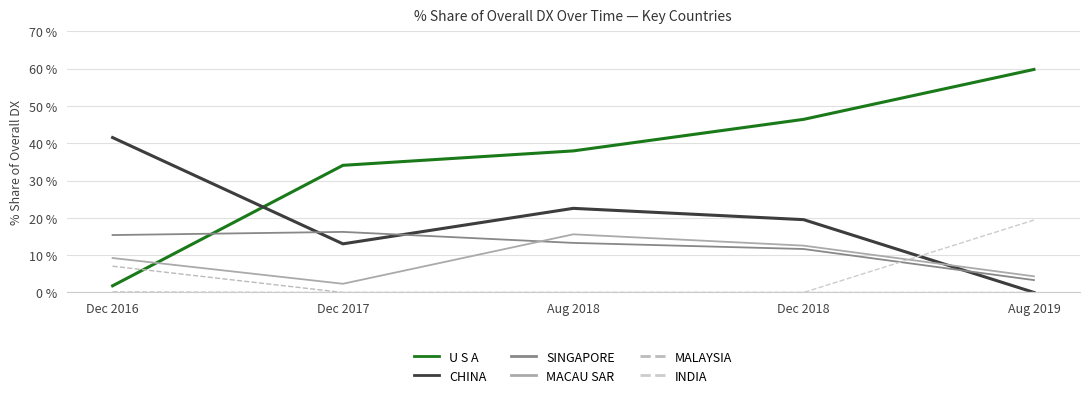

What is the label of the 2nd point from the right?

Dec 2018